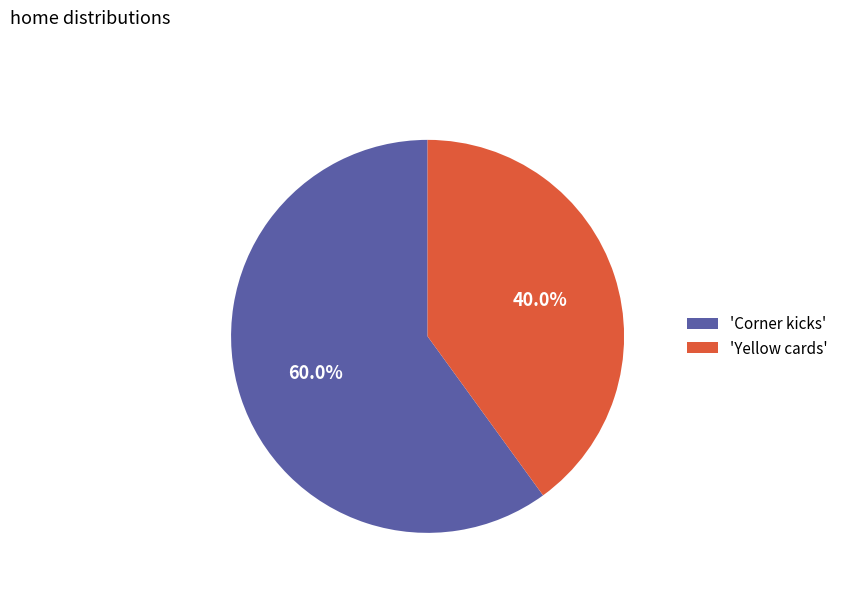

What is the total percentage of 'Corner kicks' and 'Yellow cards'?

100.0%